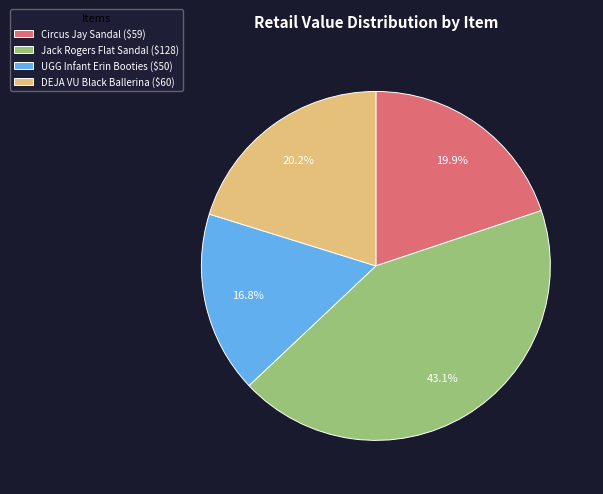

What is the smallest slice in the pie chart?

UGG Infant Erin Booties ($50)